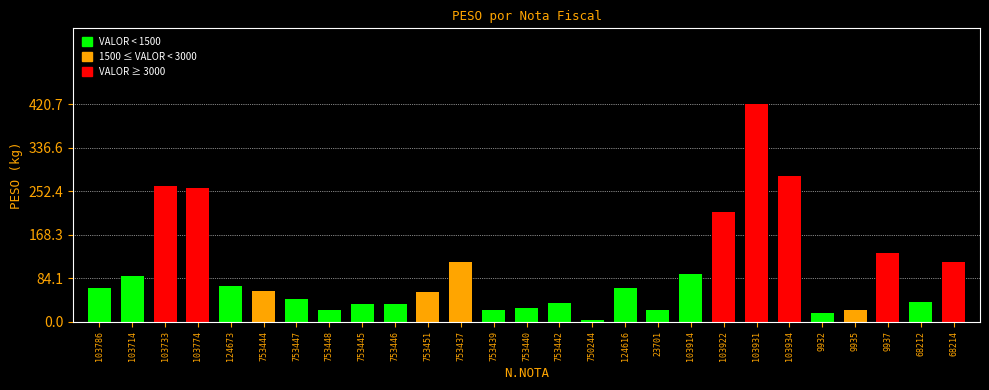

What is the sum of the values at 753440 and 9932?

42.7